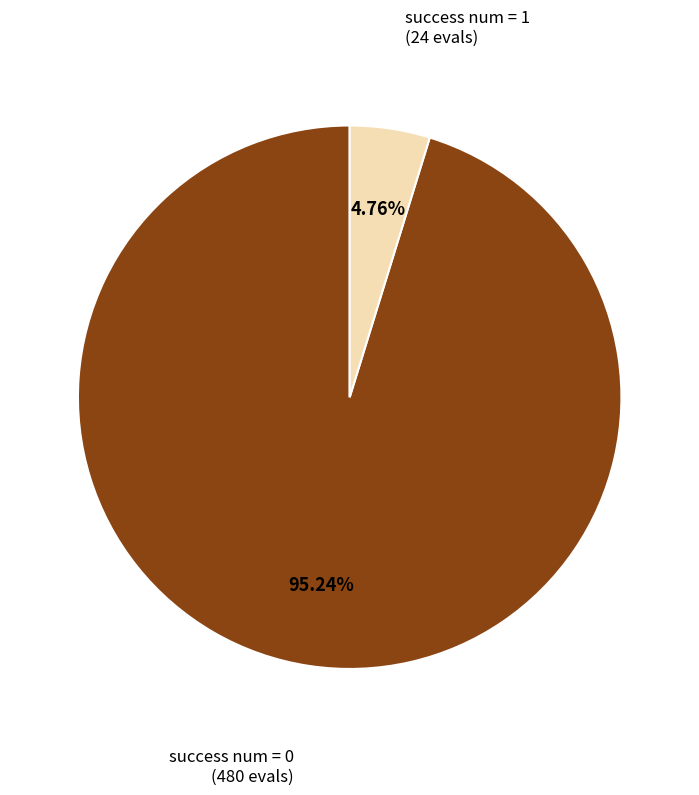

Is there any slice that represents more than half of the pie?

Yes